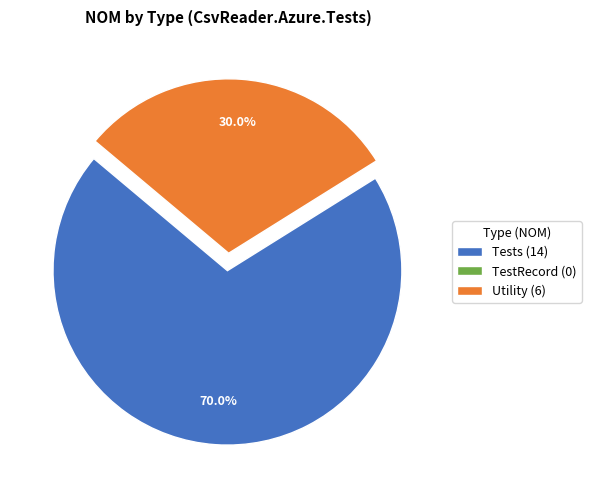

Which slice is the largest?

Tests